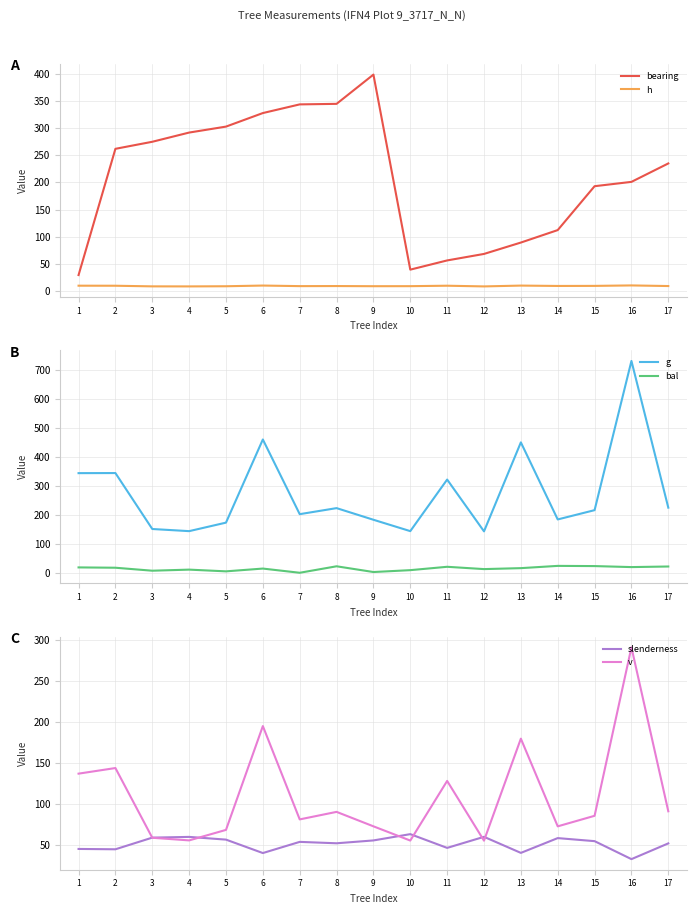

Reading right to left, list all the values displayed in this chart.

bearing: 235.0	201.0	193.0	112.0	89.0	68.0	56.0	39.0	399.0	345.0	344.0	328.0	303.0	292.0	275.0	262.0	29.0
h: 8.7	9.9	9.0	8.9	9.6	8.1	9.3	8.5	8.4	8.7	8.6	9.6	8.3	8.1	8.1	9.3	9.4
g: 224.8	731.3	216.2	184.1	450.2	143.0	321.8	143.7	183.0	223.2	202.3	460.2	173.1	143.7	151.1	344.3	343.9
bal: 21.7	19.6	23.1	23.8	16.0	12.7	20.6	9.0	2.6	22.4	0.0	14.5	4.9	10.9	7.1	17.4	18.5
slenderness: 51.6	32.4	54.4	58.1	40.0	59.6	46.1	62.9	55.2	51.7	53.5	39.8	56.2	59.5	58.6	44.4	44.8
v: 90.9	291.4	85.3	72.5	179.7	54.9	128.0	55.1	72.5	90.2	81.0	195.1	68.1	55.3	58.5	143.8	136.9